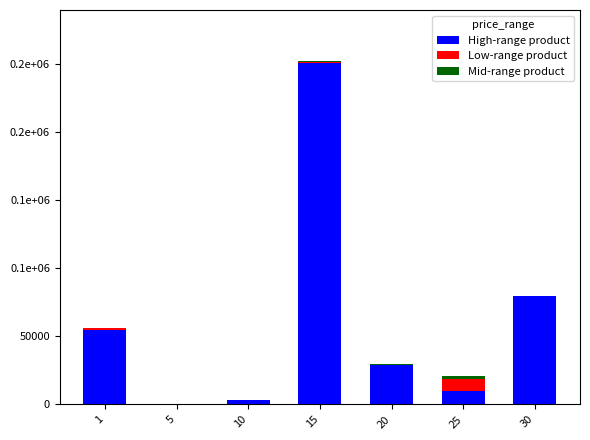

Are the bars horizontal?

No